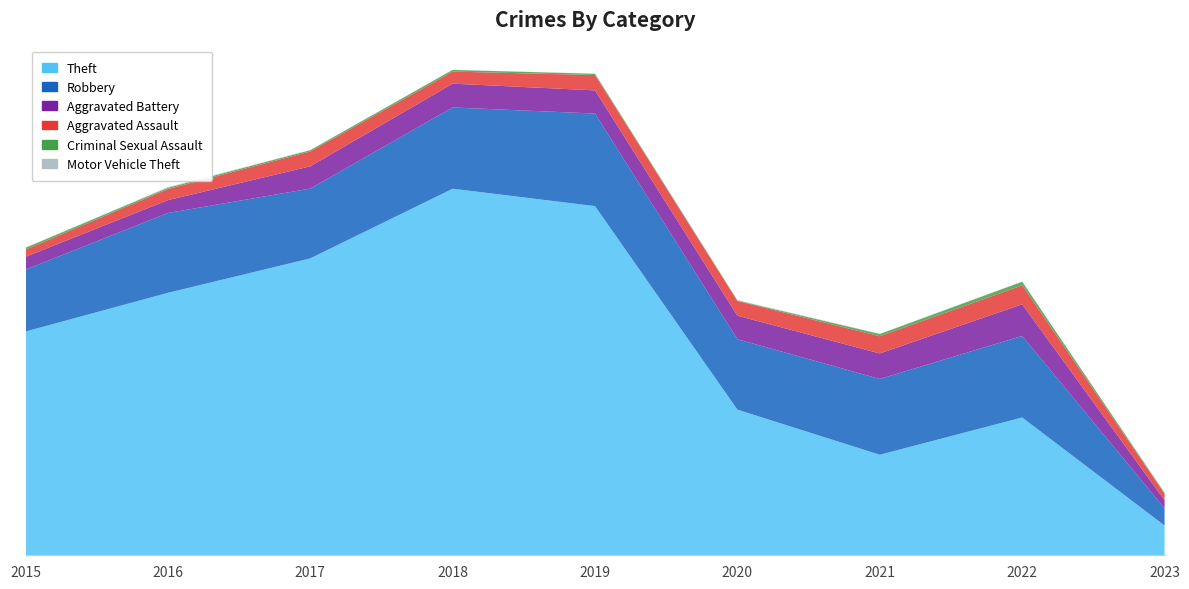

Reading left to right, what are all the values shown in this chart?

Theft: 2015=1429	2016=1676	2017=1896	2018=2341	2019=2230	2020=930	2021=642	2022=880	2023=190
Robbery: 2015=395	2016=510	2017=446	2018=519	2019=591	2020=450	2021=484	2022=521	2023=110
Aggravated Battery: 2015=82	2016=82	2017=142	2018=152	2019=148	2020=150	2021=163	2022=202	2023=51
Aggravated Assault: 2015=46	2016=71	2017=95	2018=77	2019=98	2020=94	2021=110	2022=121	2023=42
Criminal Sexual Assault: 2015=12	2016=8	2017=8	2018=11	2019=8	2020=3	2021=14	2022=23	2023=5
Motor Vehicle Theft: 2015=1	2016=4	2017=2	2018=1	2019=1	2020=3	2021=2	2022=2	2023=3